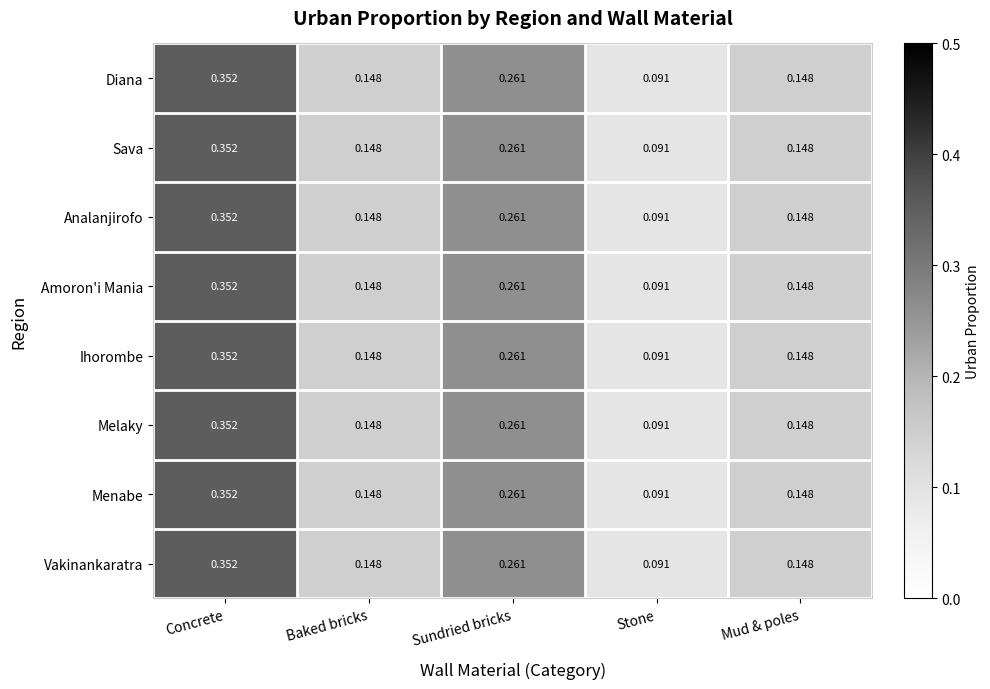

At which label does Ihorombe reach its minimum?

Stone